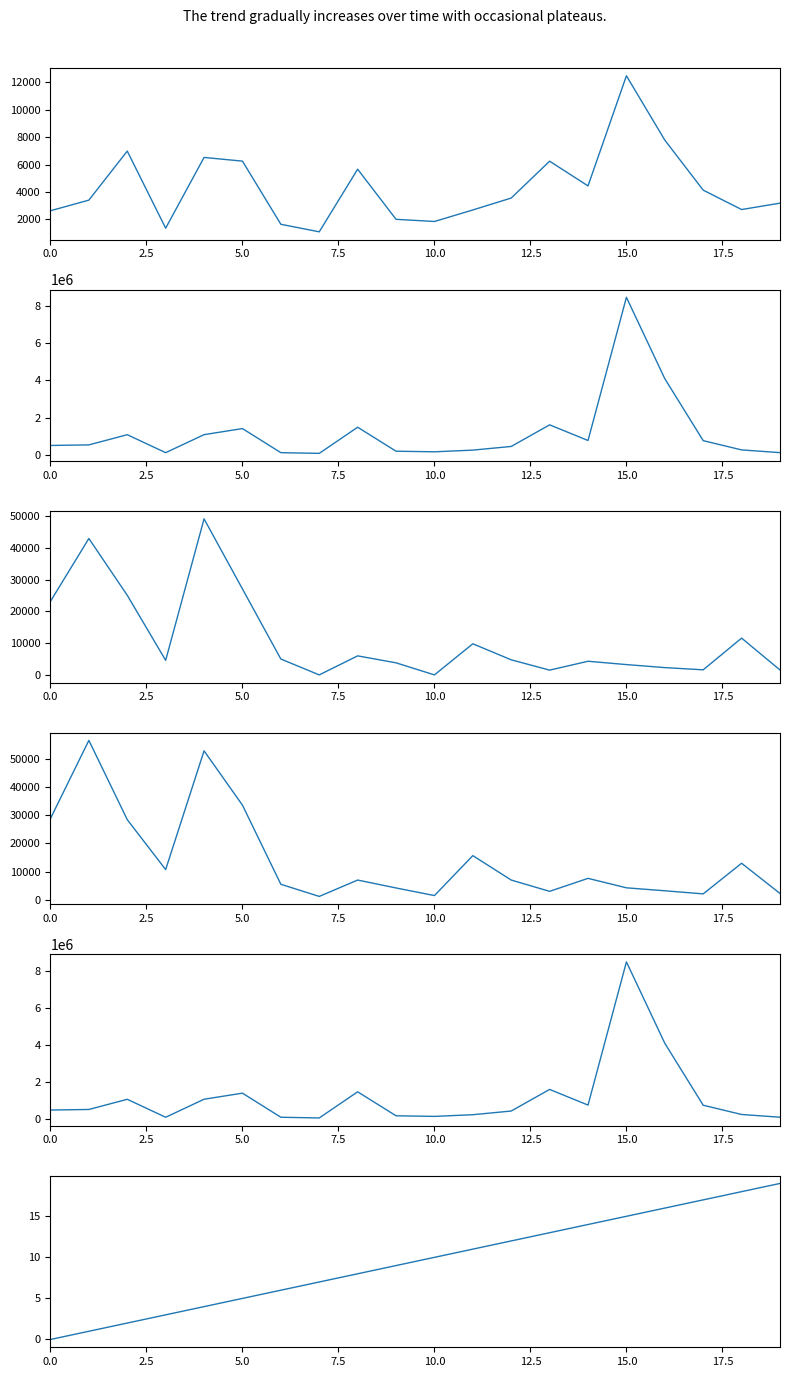

How many distinct data groups are displayed?

6